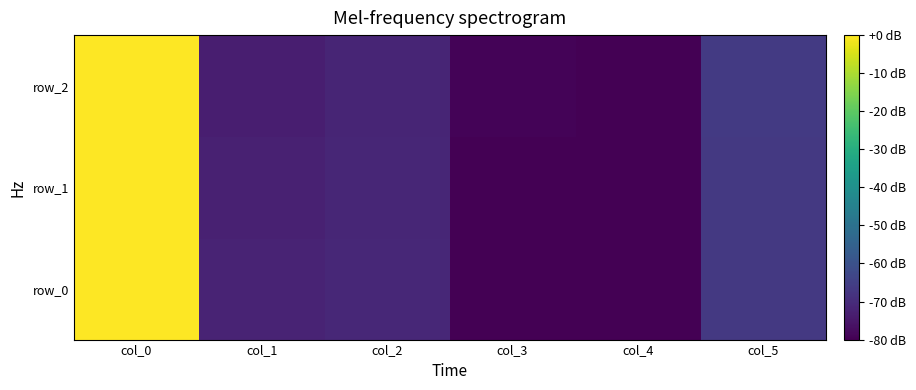

What is the difference between the second highest and minimum values in the row_2 series?

13.3